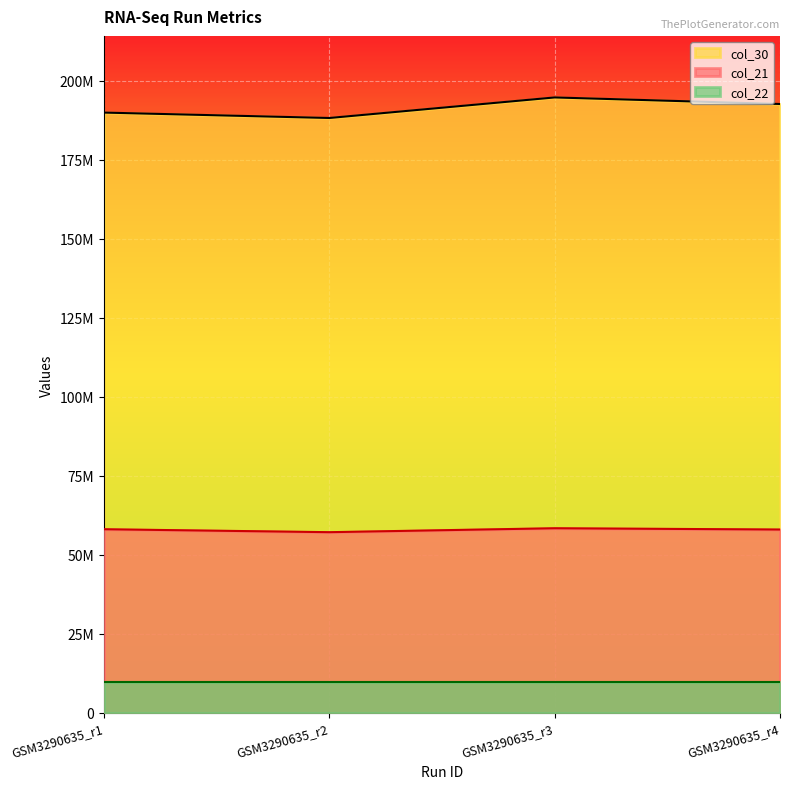

True or false: col_30 and col_21 cross at least once.

False